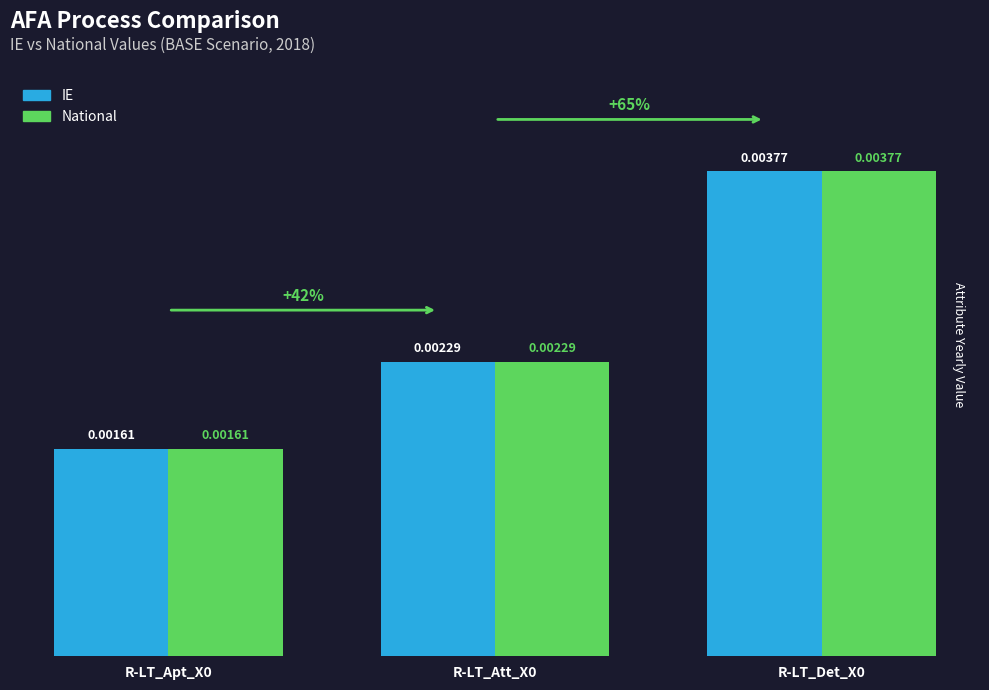

Is the value of National at R-LT_Det_X0 greater than the value of IE at R-LT_Apt_X0?

Yes